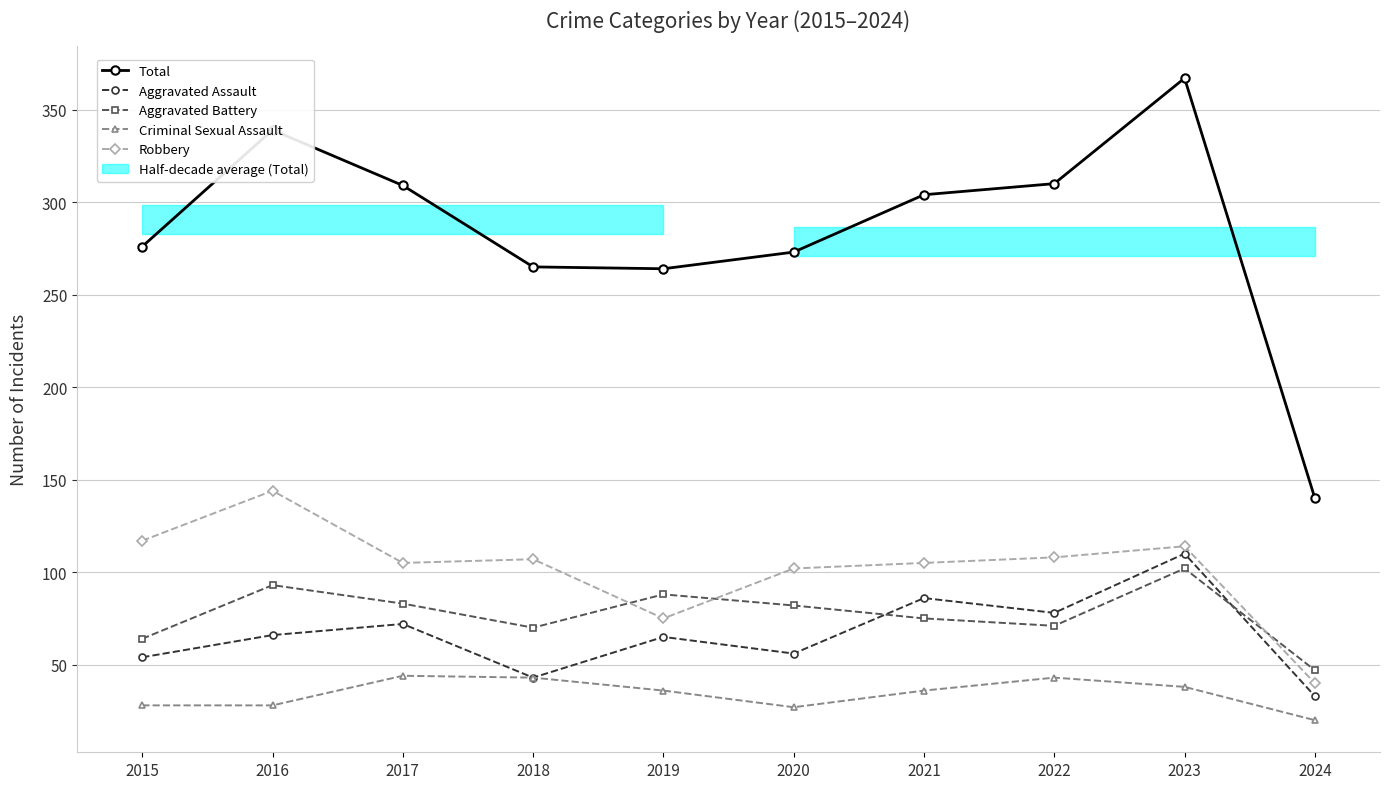

What is the maximum value for Criminal Sexual Assault?

44